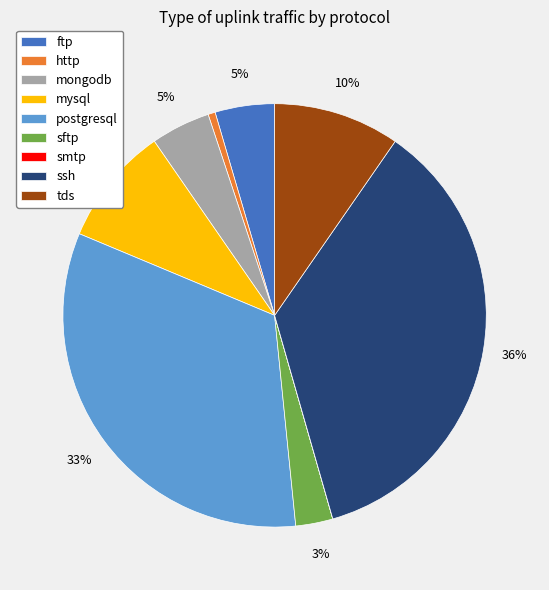

Which has a higher value, mysql or http?

mysql